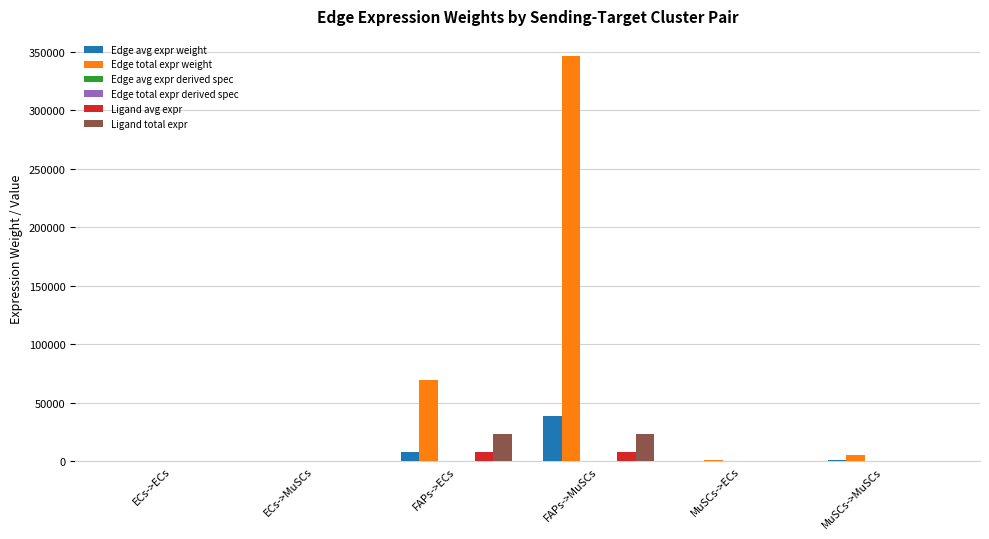

At which category is the sum across all series the highest?

FAPs->MuSCs